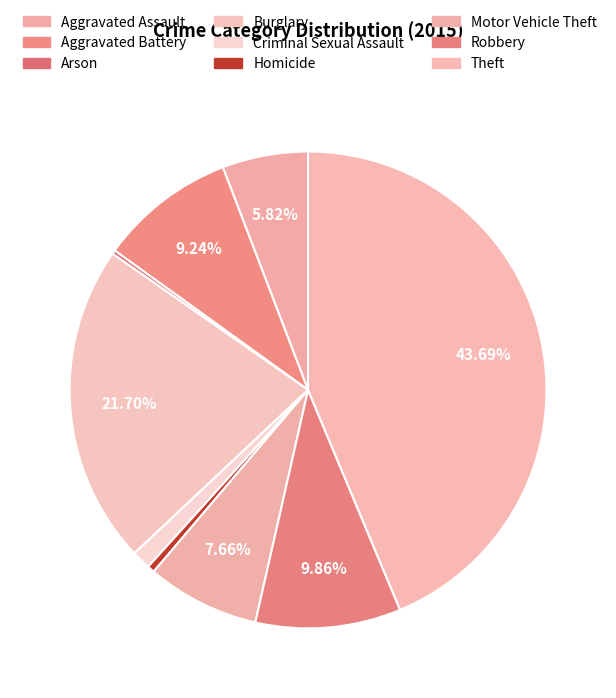

Count the number of slices in the pie.

9